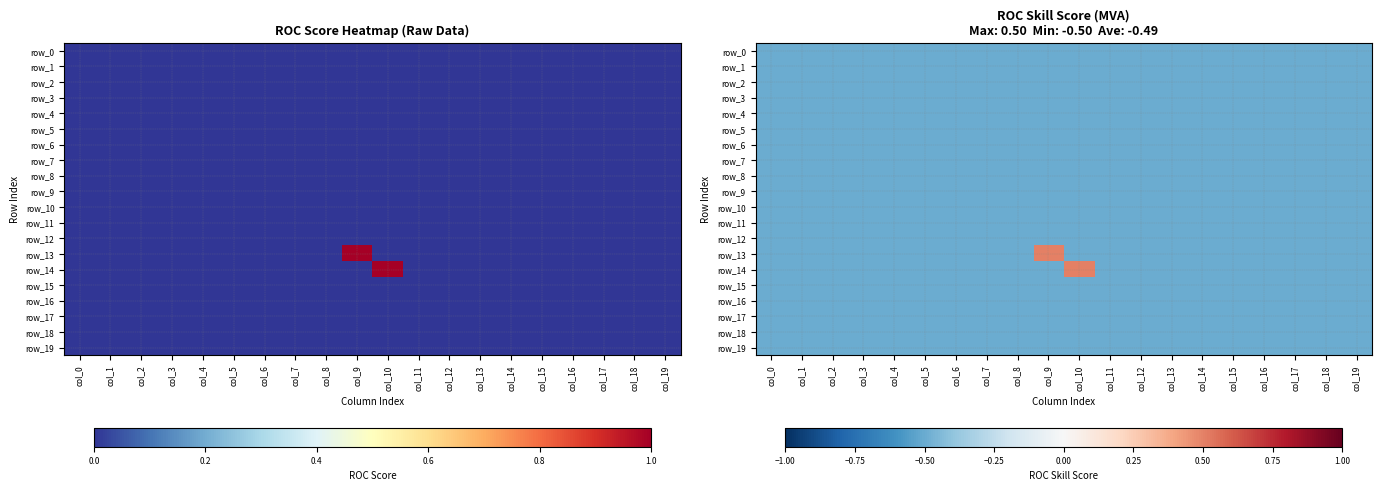

The value of row_19 at col_0 is -0.2. True or false?

False